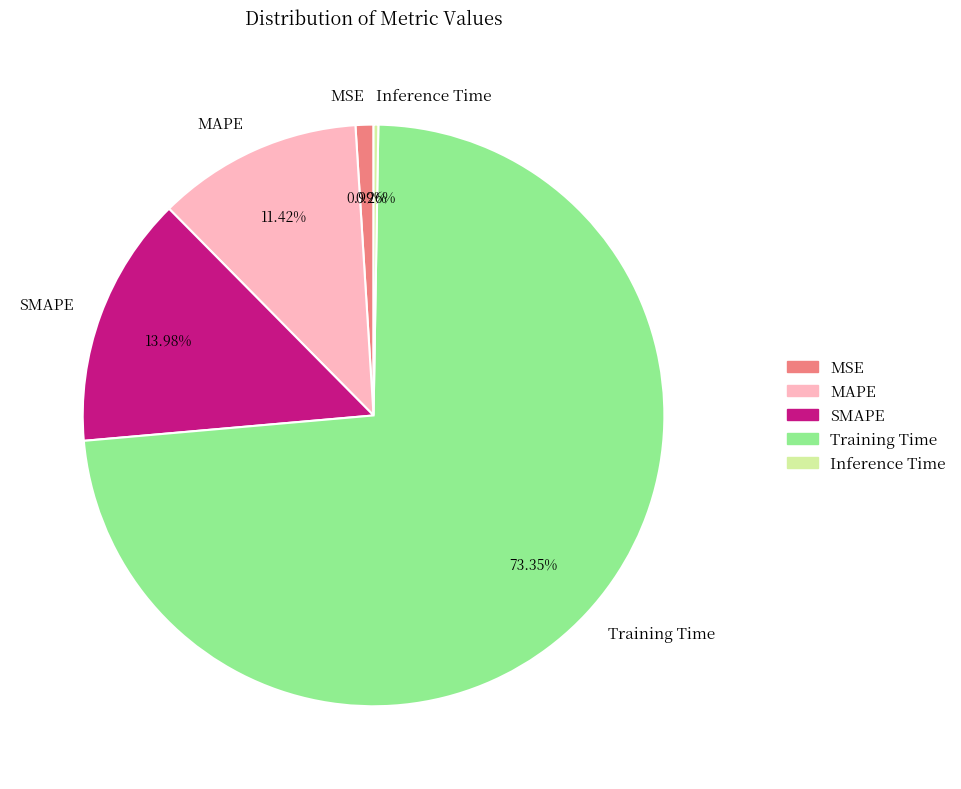

Combined, do SMAPE and MAPE account for over 50%?

No